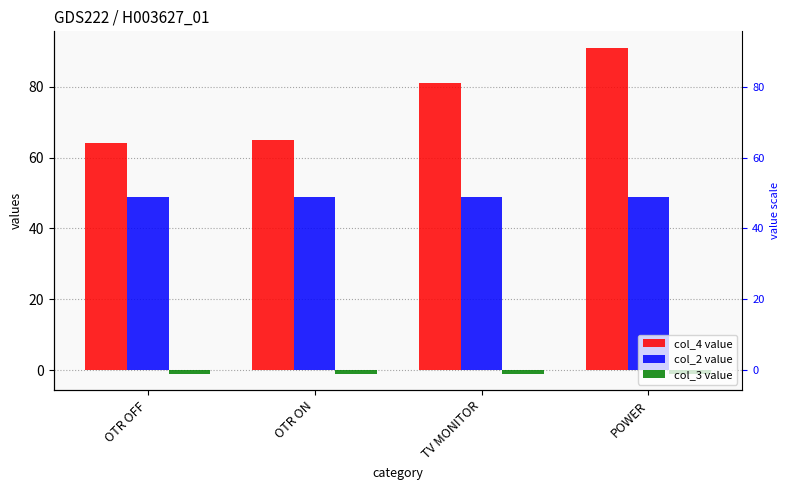

What is the label of the 4th bar from the right?

OTR OFF